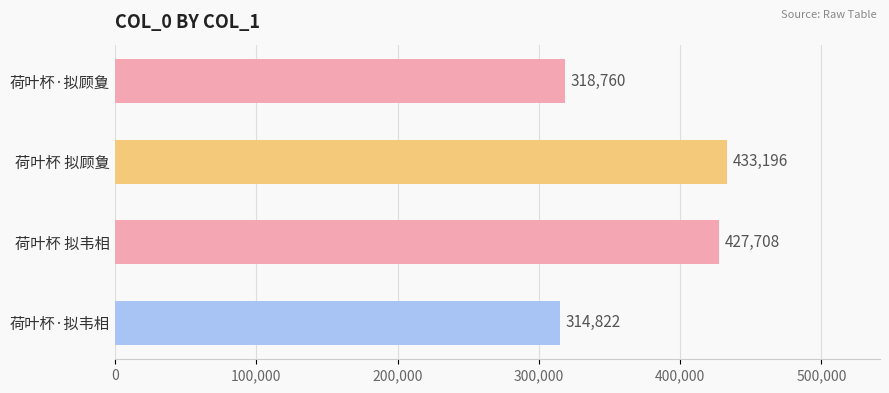

How many categories are shown in the chart?

4